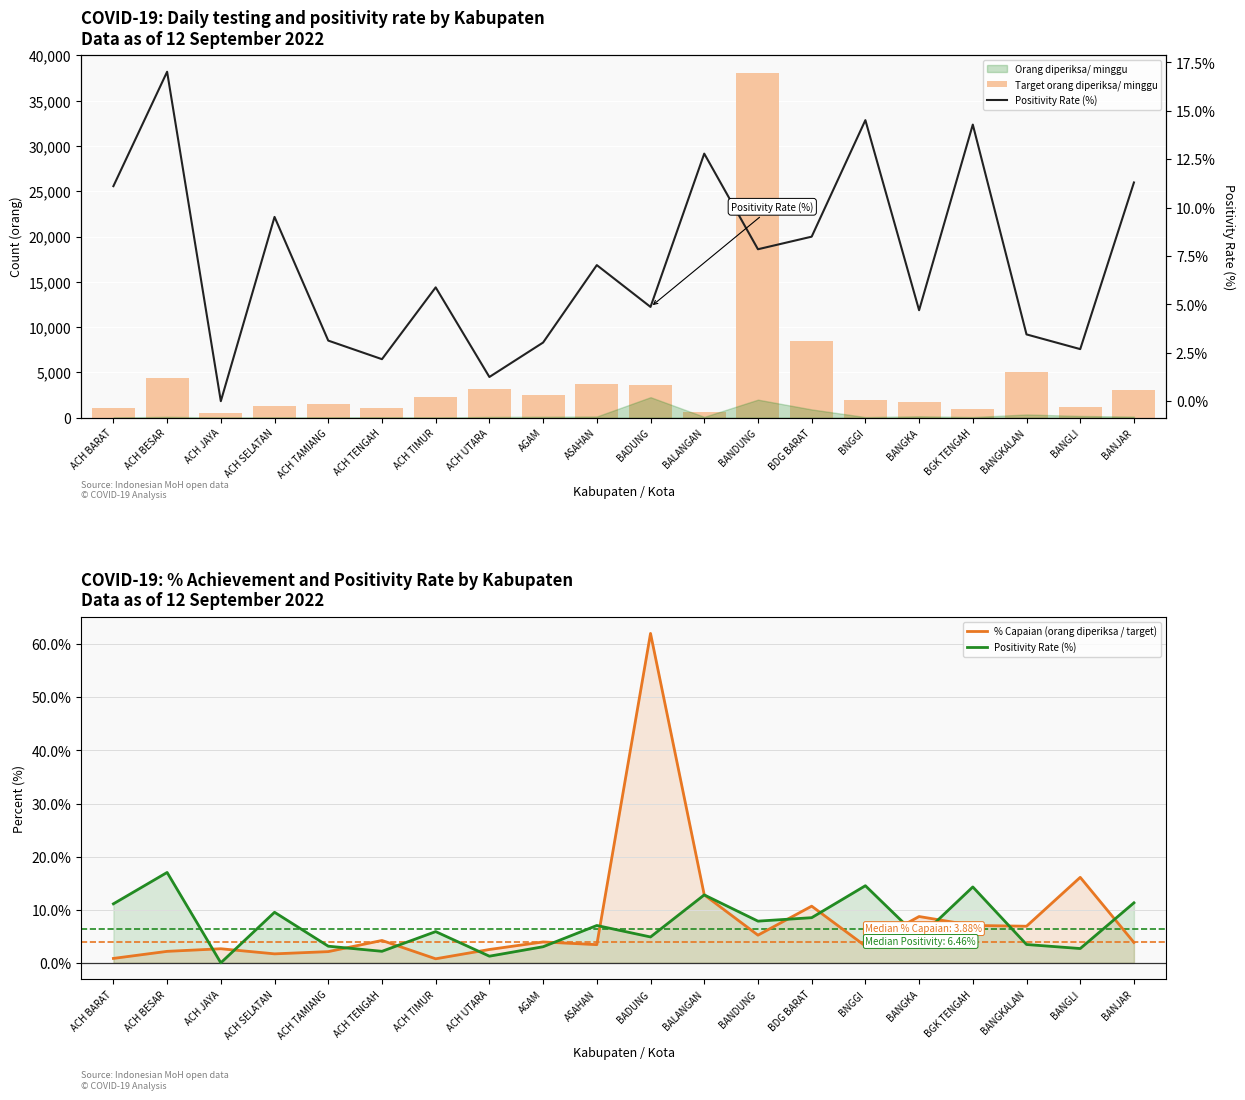

What position from the right is ACH TAMIANG?

16